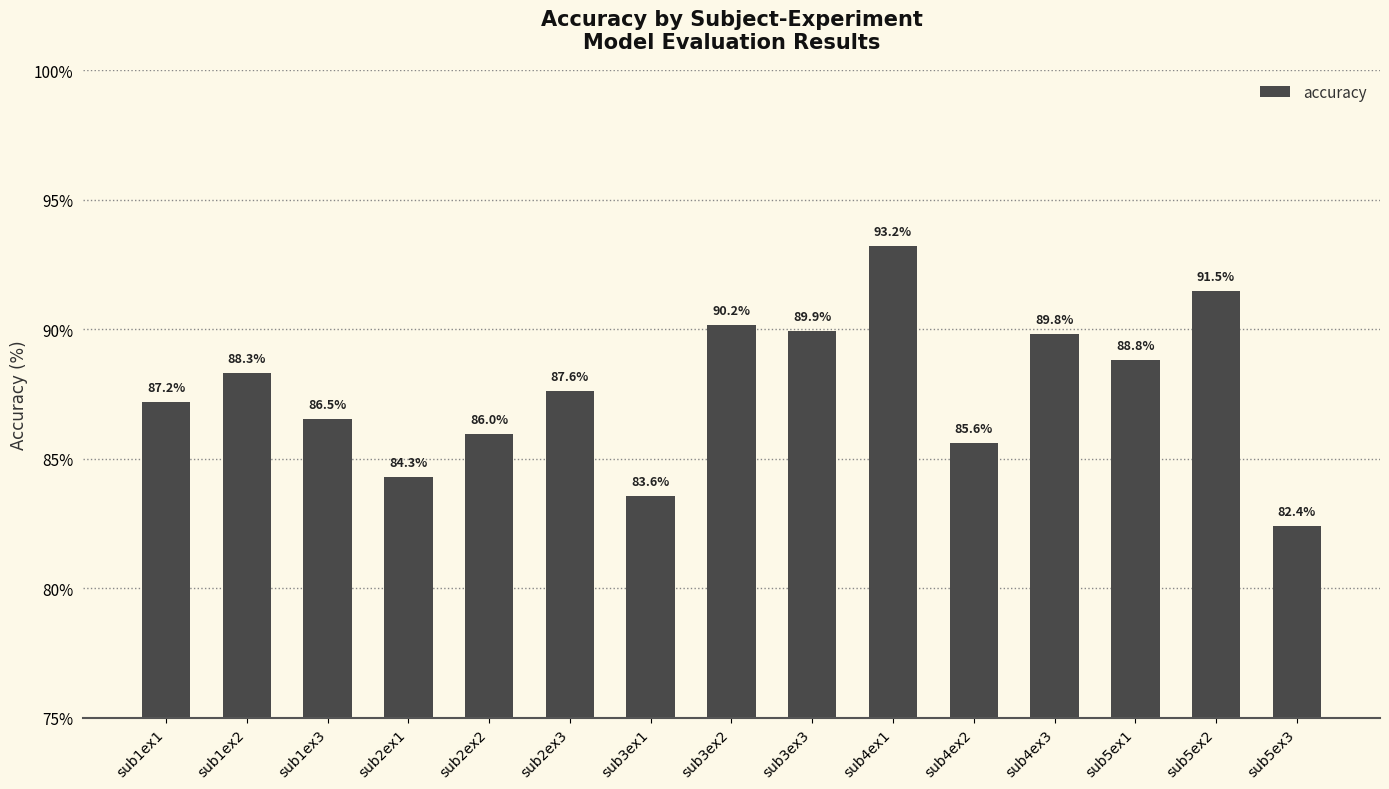

Rank the categories by value from lowest to highest.

sub5ex3, sub3ex1, sub2ex1, sub4ex2, sub2ex2, sub1ex3, sub1ex1, sub2ex3, sub1ex2, sub5ex1, sub4ex3, sub3ex3, sub3ex2, sub5ex2, sub4ex1